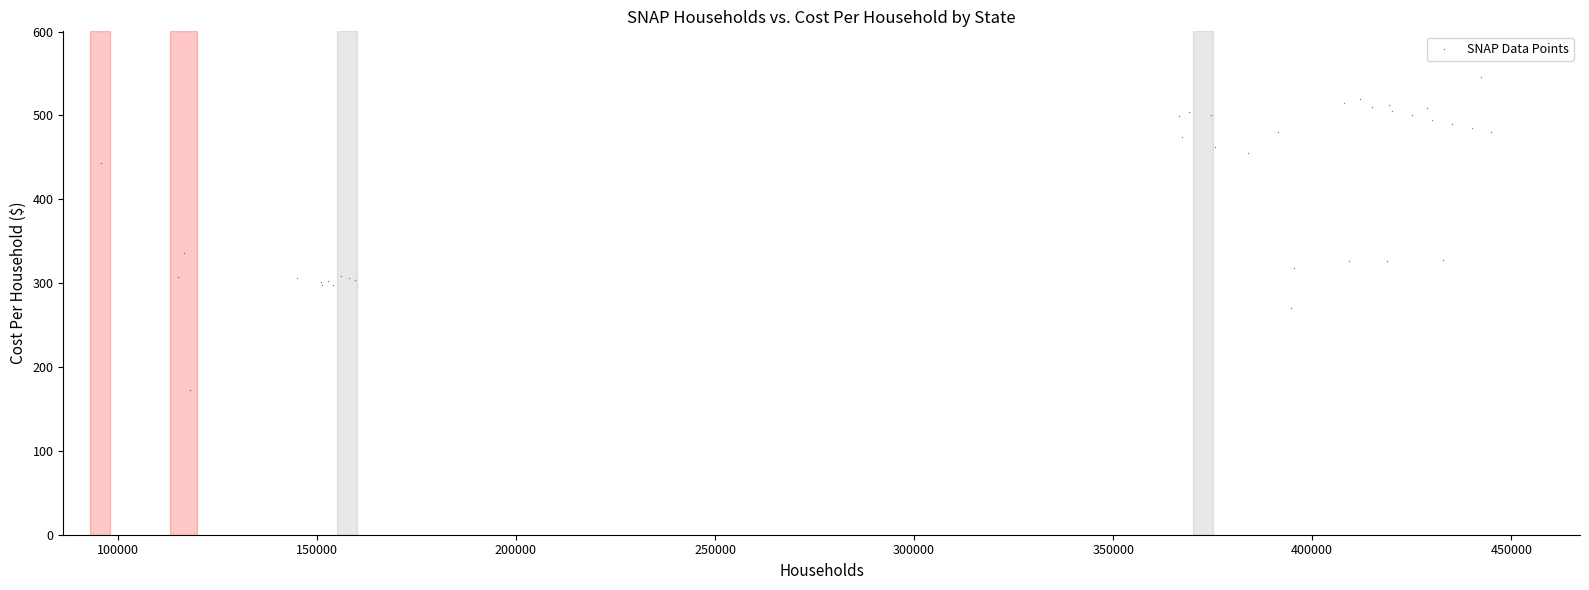

What Y value in the scatter plot is closest to 359?

335.6